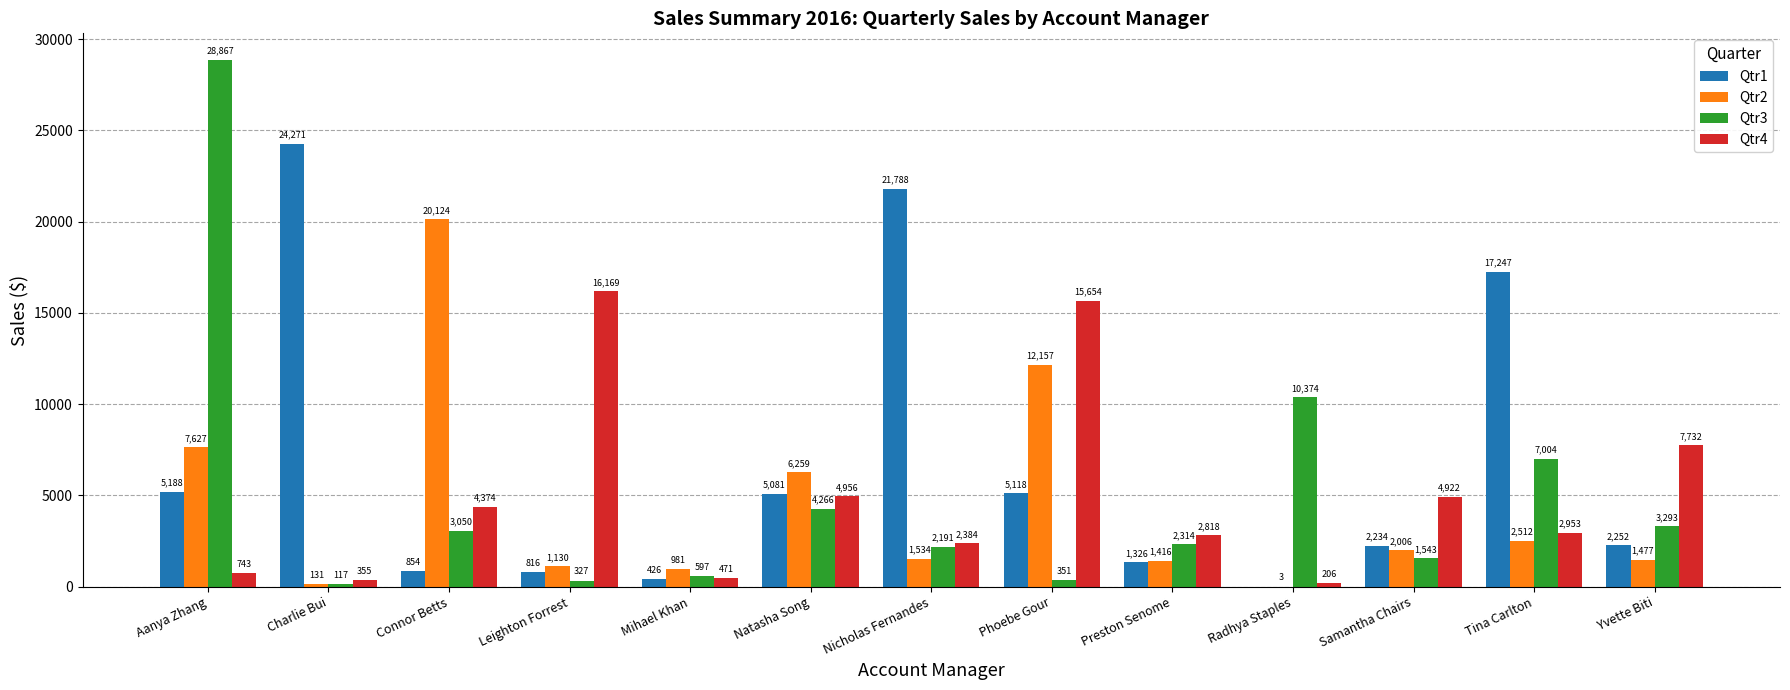

What is the total value across all series at Connor Betts?

28401.9